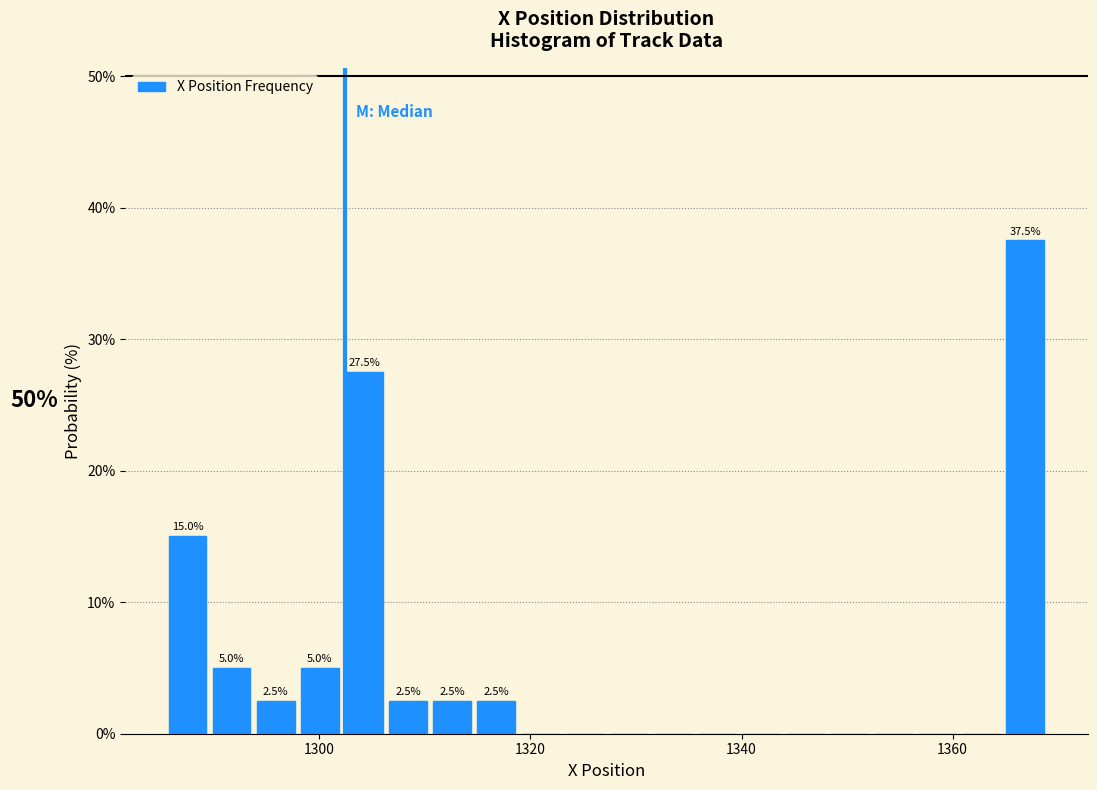

Around what value on the x-axis is the tallest bar? Give the approximate position of its centre, as read against the axis.

1366